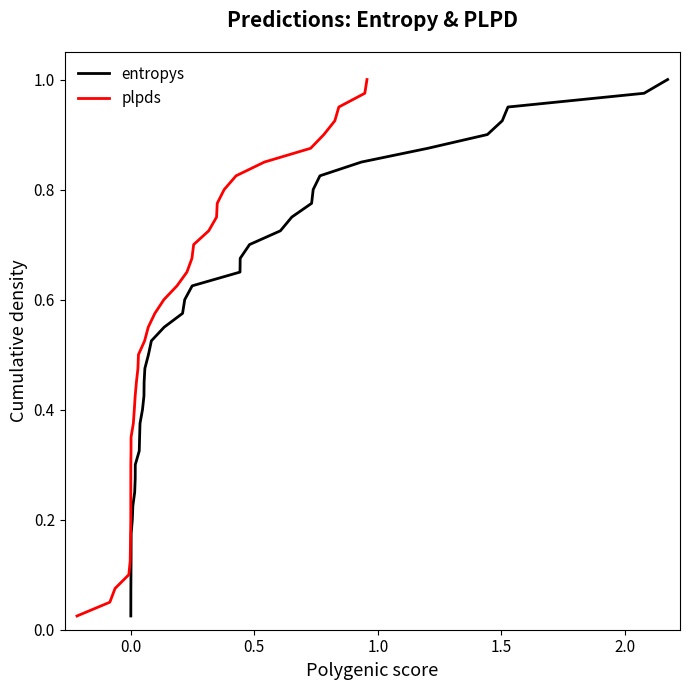

True or false: entropys has more than 0 interior local peaks.

False